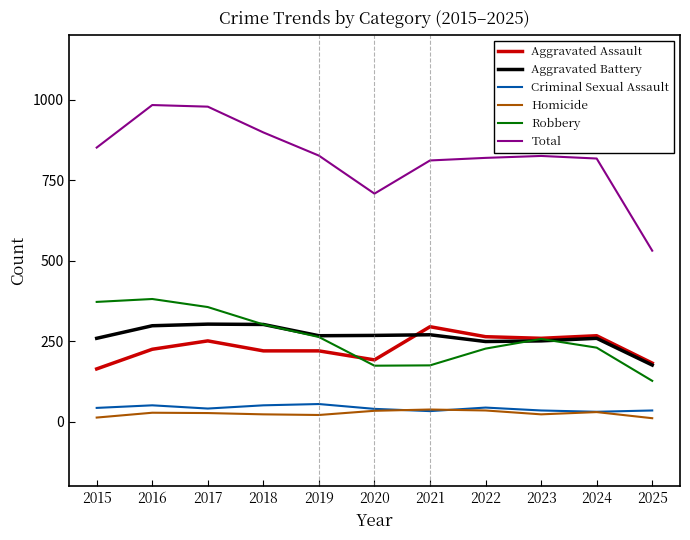

Is it true that Total equals 516 at 2024?

False